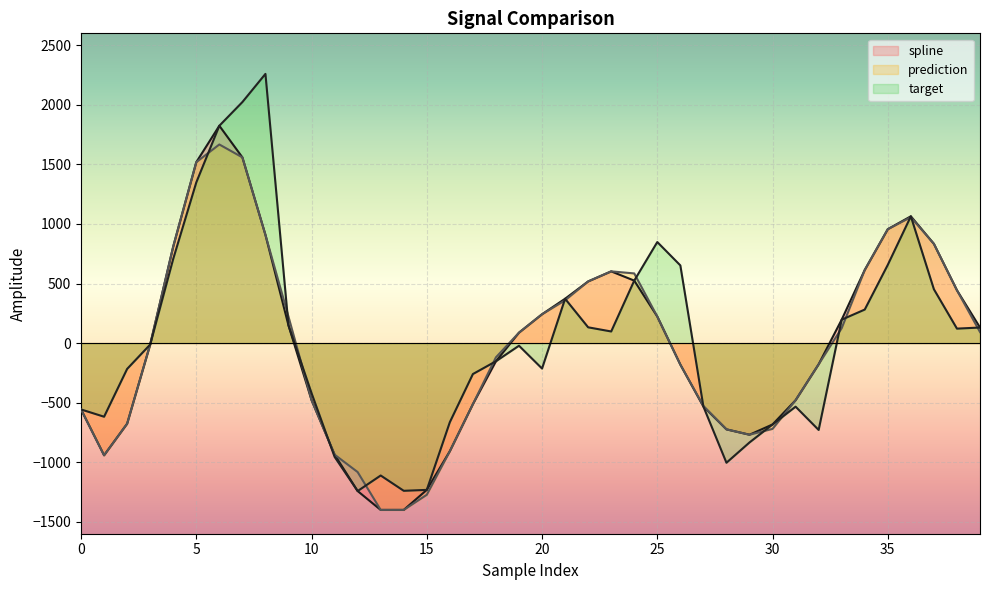

Count the number of data series in this chart.

3